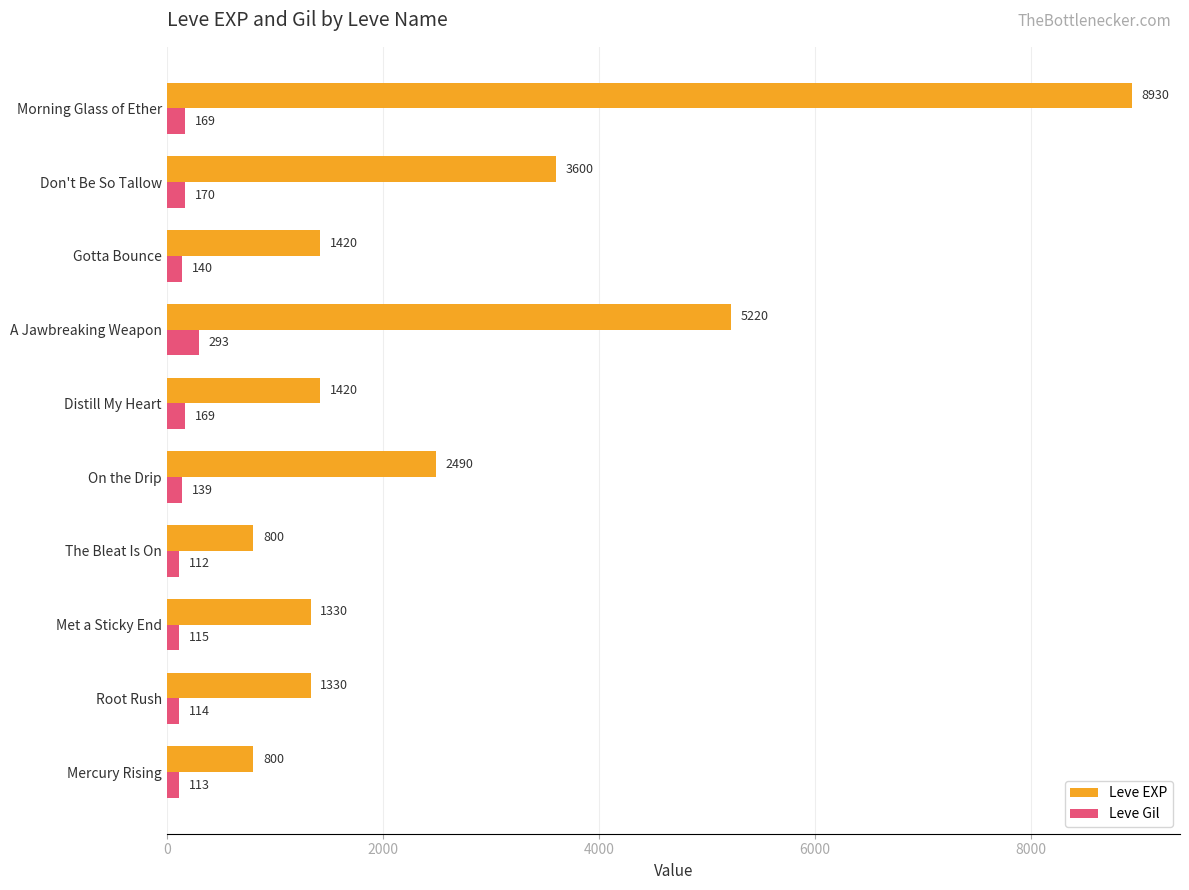

At which label is Leve Gil closest to 202?

Don't Be So Tallow